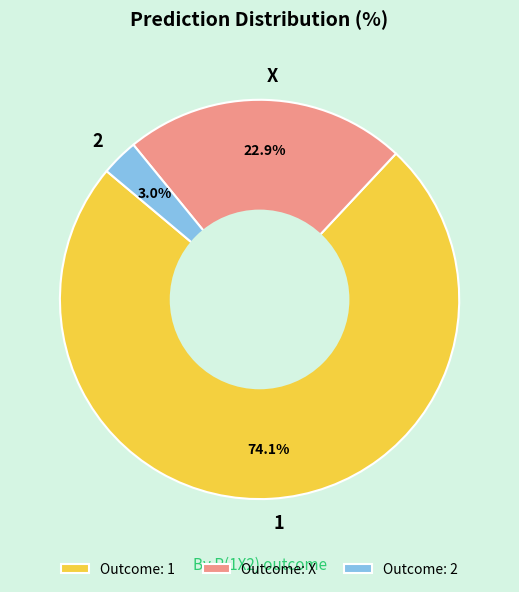

Does any single category account for the majority?

Yes